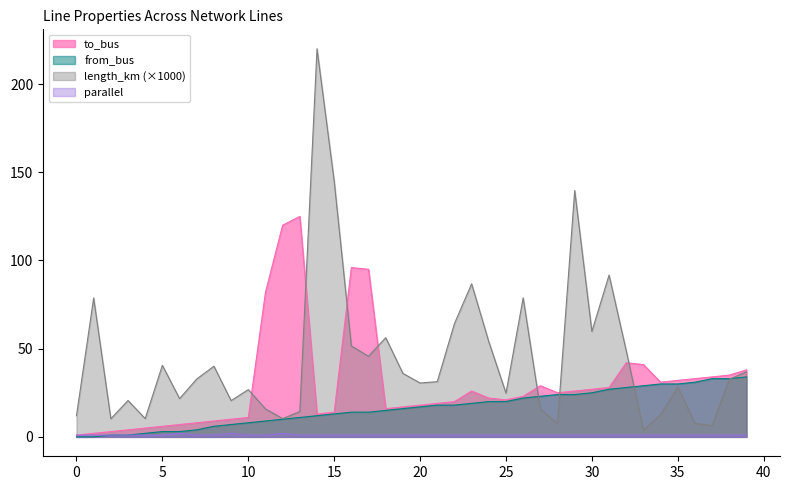

Count the number of data series in this chart.

4